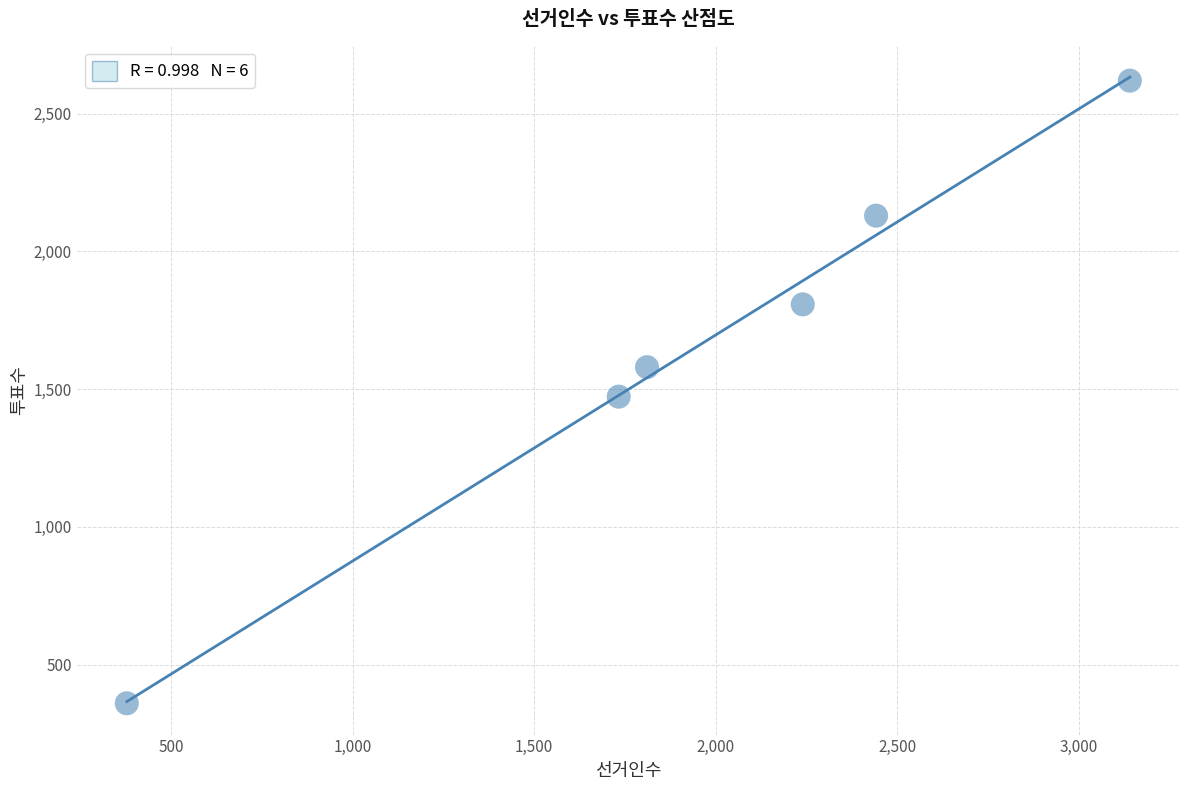

What is the range of Y values (max minus min)?

2260